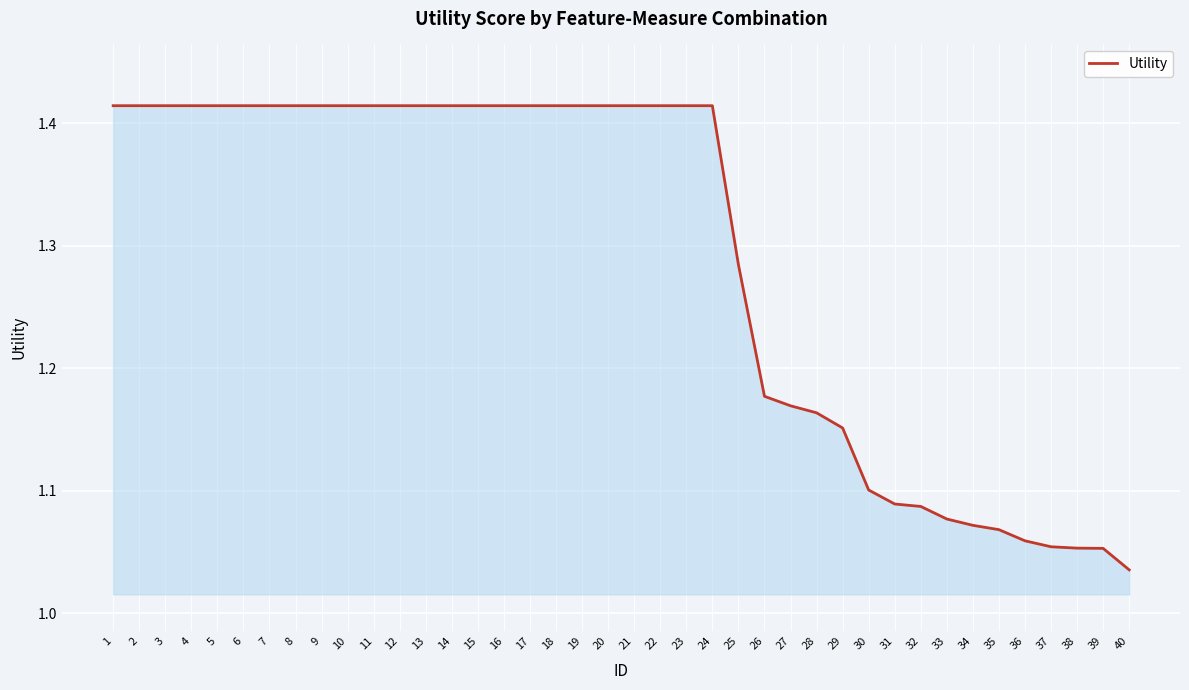

Which category has the lowest value across all series?

40